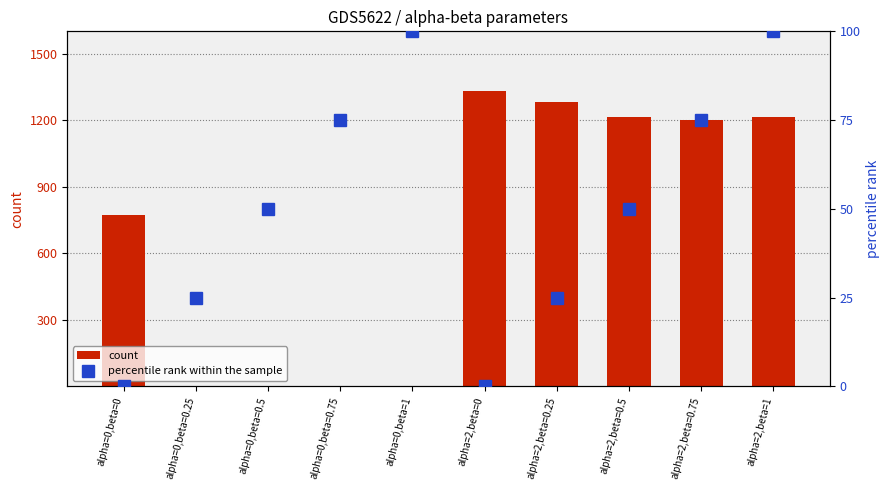

What position from the right is alpha=0,beta=0?

10